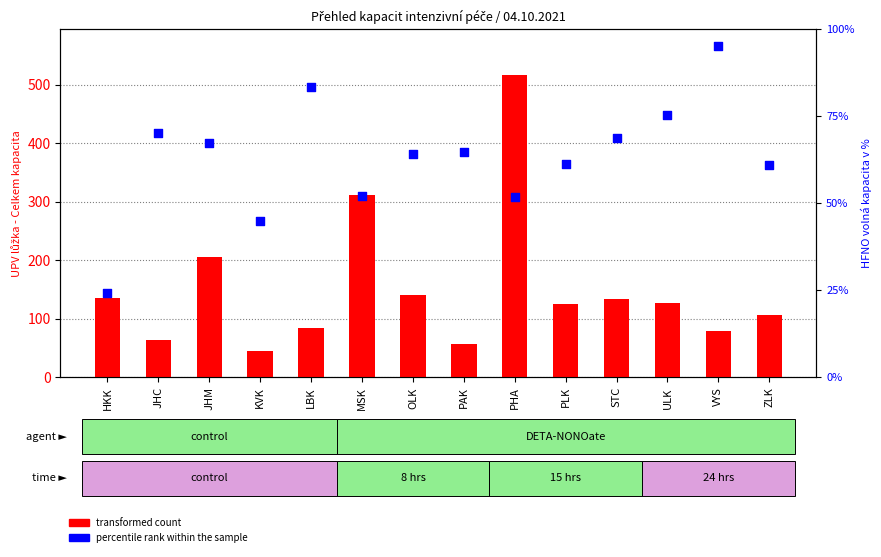

Which series reaches the maximum Y coordinate?

transformed count